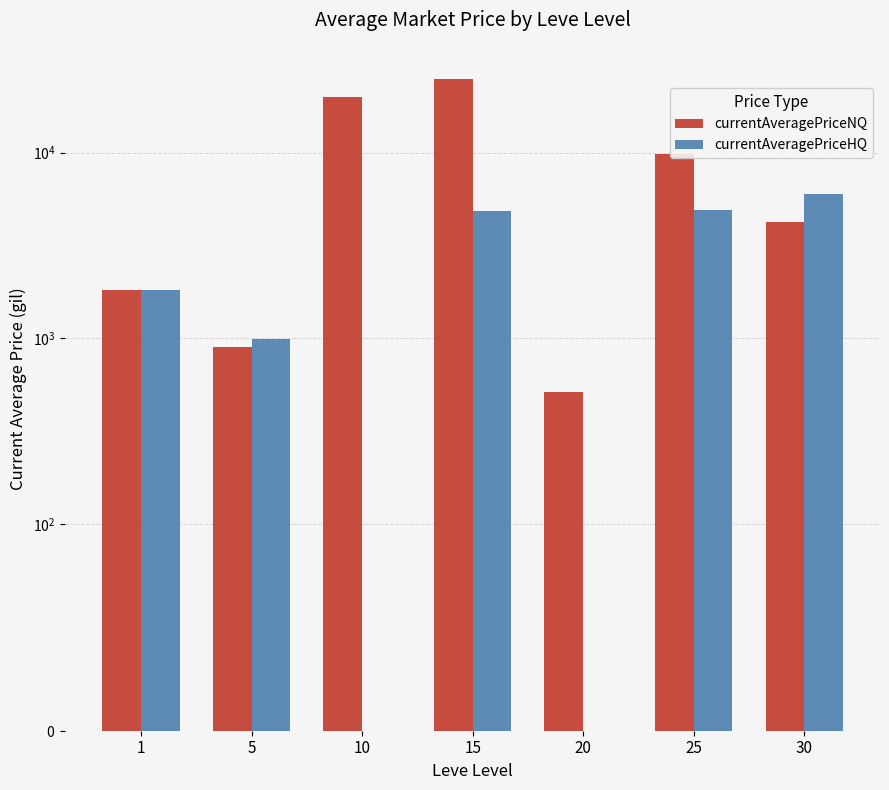

Which has a higher value, 10 or 1?

10